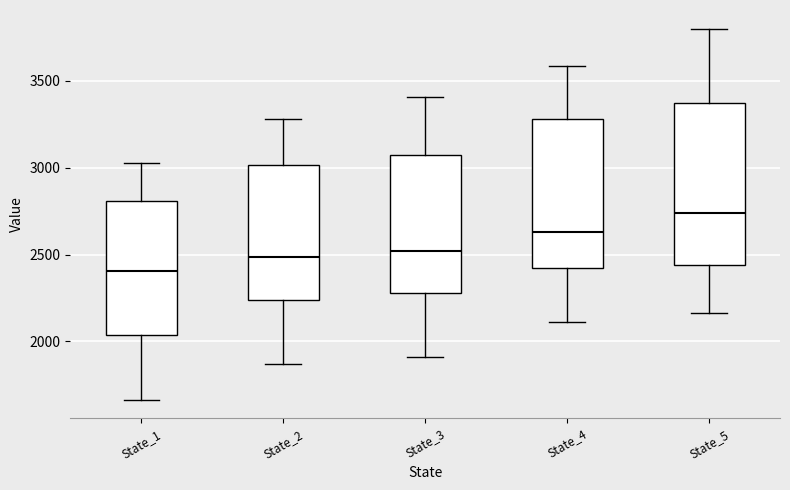

Which box's median line is the lowest?

State_1